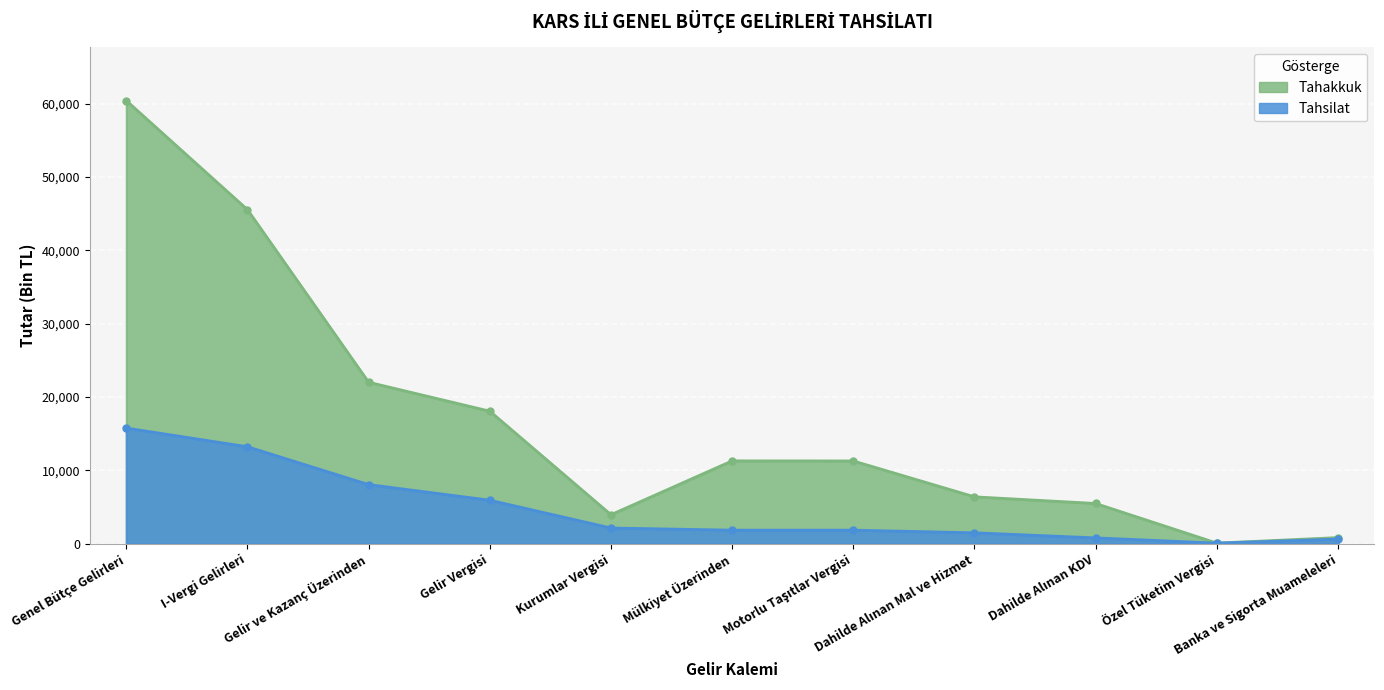

Which category has the highest value across all series?

Genel Bütçe Gelirleri